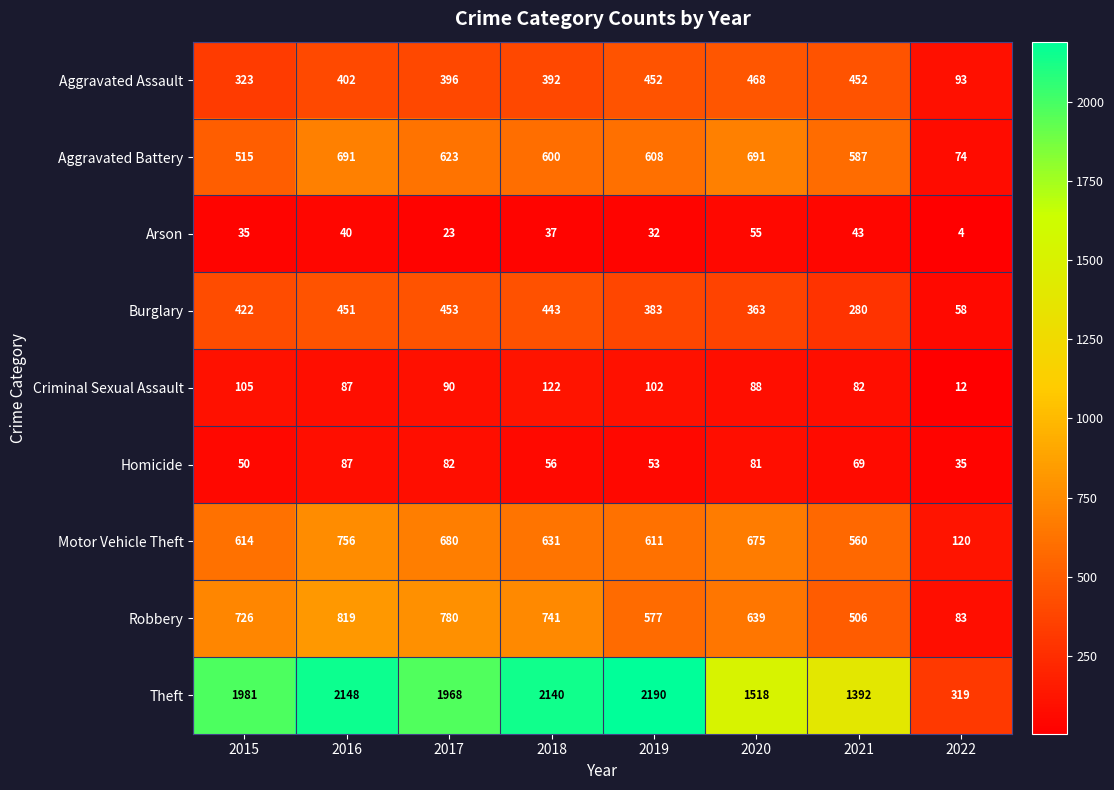

At 2015, list the series in order from smallest to largest.

Arson, Homicide, Criminal Sexual Assault, Aggravated Assault, Burglary, Aggravated Battery, Motor Vehicle Theft, Robbery, Theft